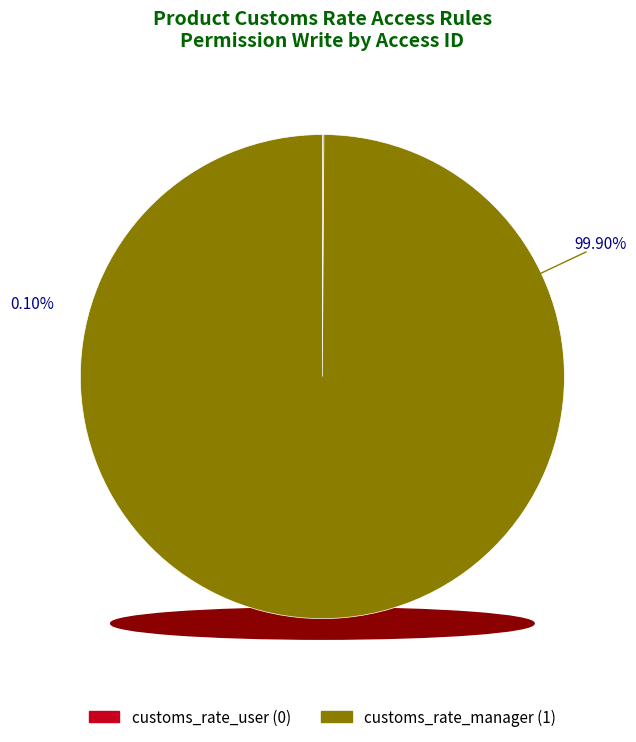

To the nearest percent, what portion does access_product_customs_rate_manager represent?

100%